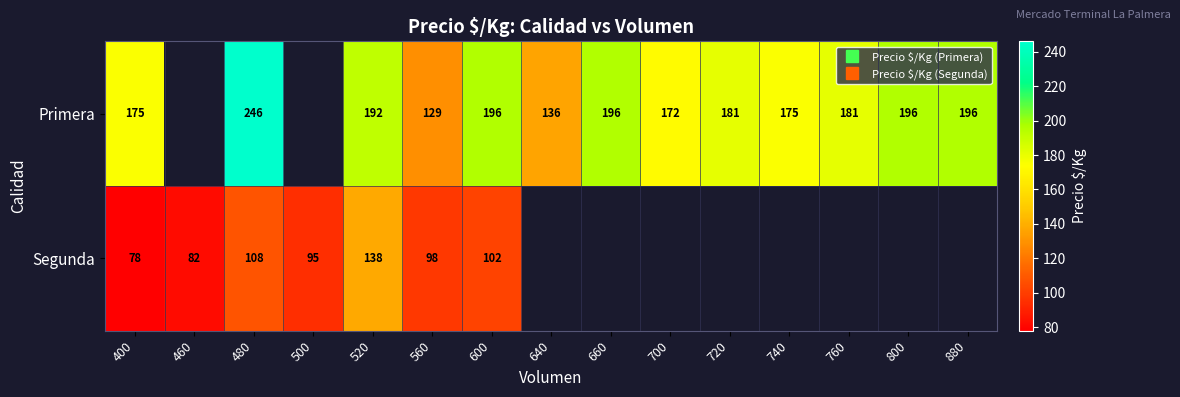

What is the lowest value of the Primera series?

129.0